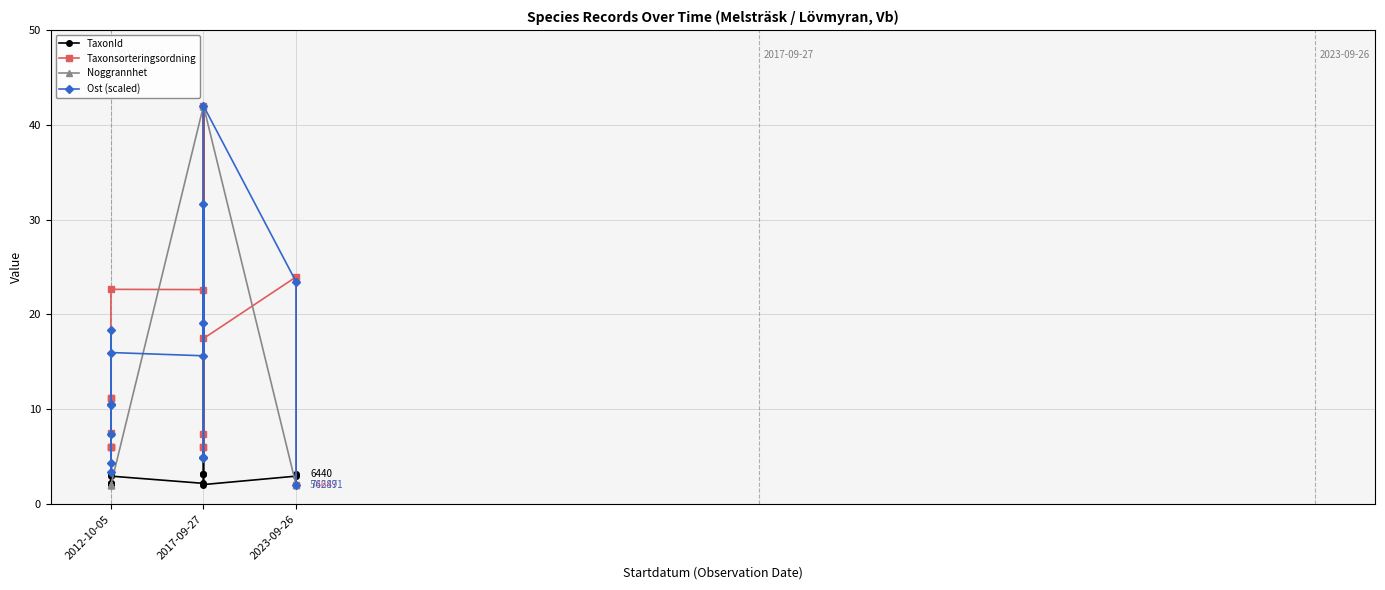

At how many categories does at least one series exceed 3?

15